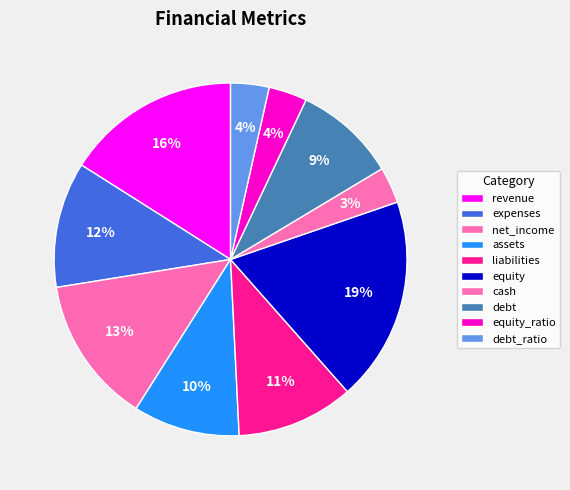

What percentage is the cash slice, to the nearest percent?

3%